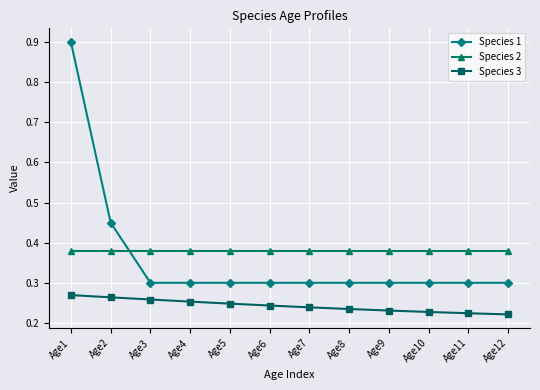

How many distinct data groups are displayed?

3